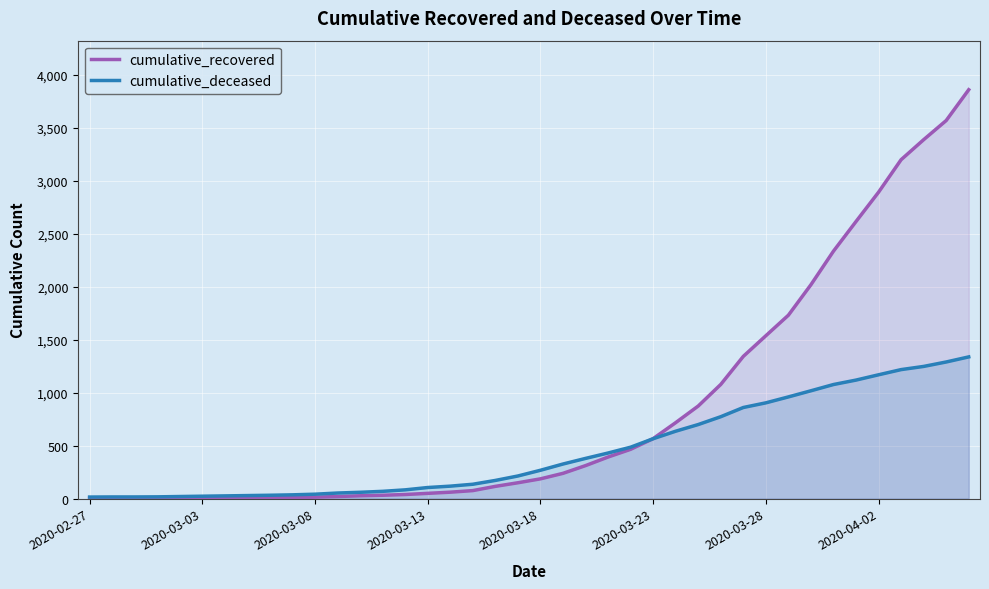

List the series in order of their peak value, highest first.

cumulative_recovered, cumulative_deceased